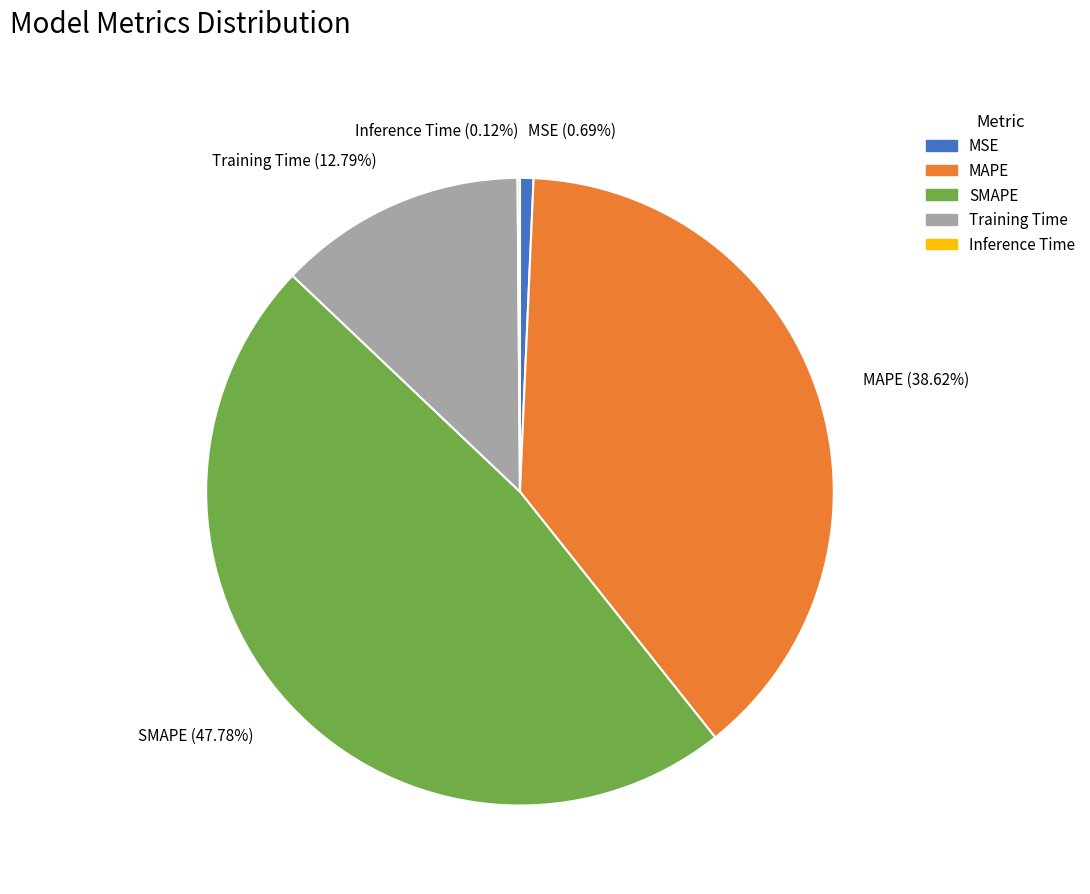

Do Training Time (12.79%) and SMAPE (47.78%) together represent more than half of the pie?

Yes